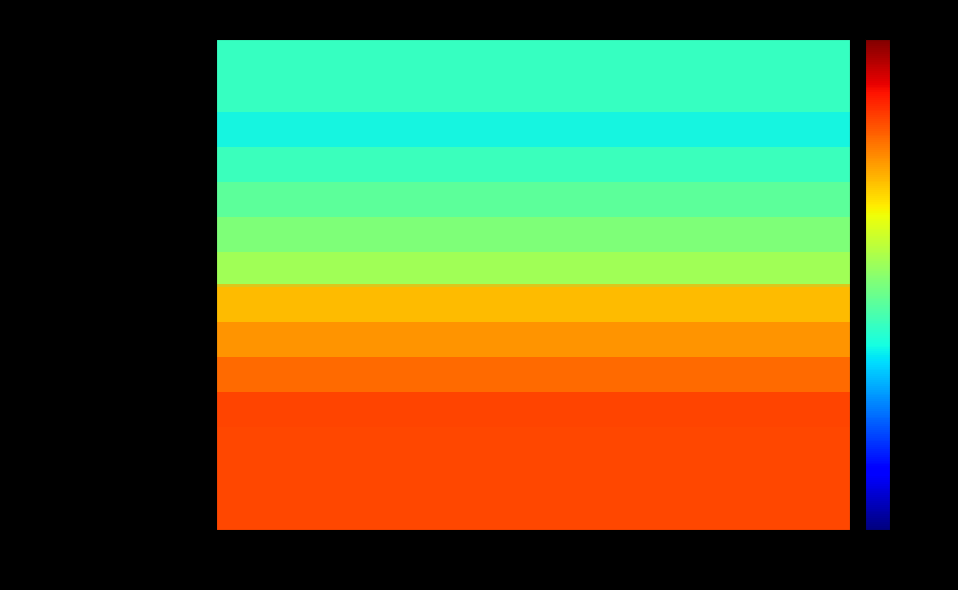

What is the average value of the Num=2 / UnitPrice=500 series?

125